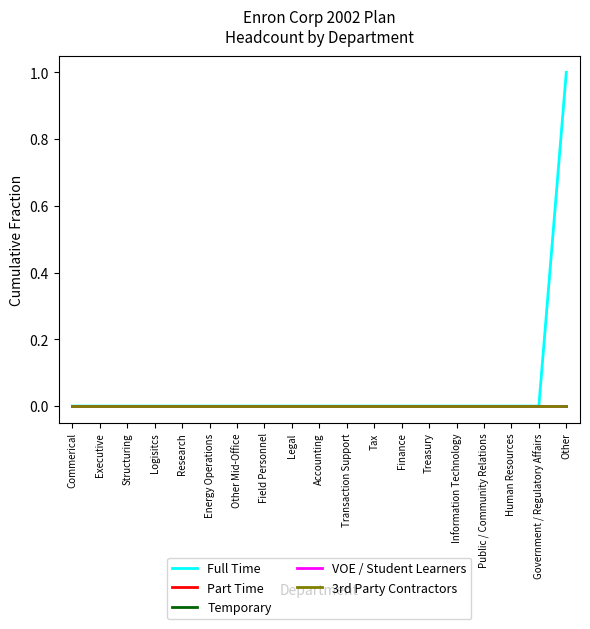

True or false: 3rd Party Contractors and Part Time cross at least once.

False